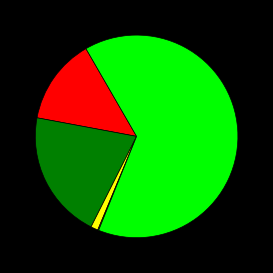

Is there any slice that represents more than half of the pie?

Yes